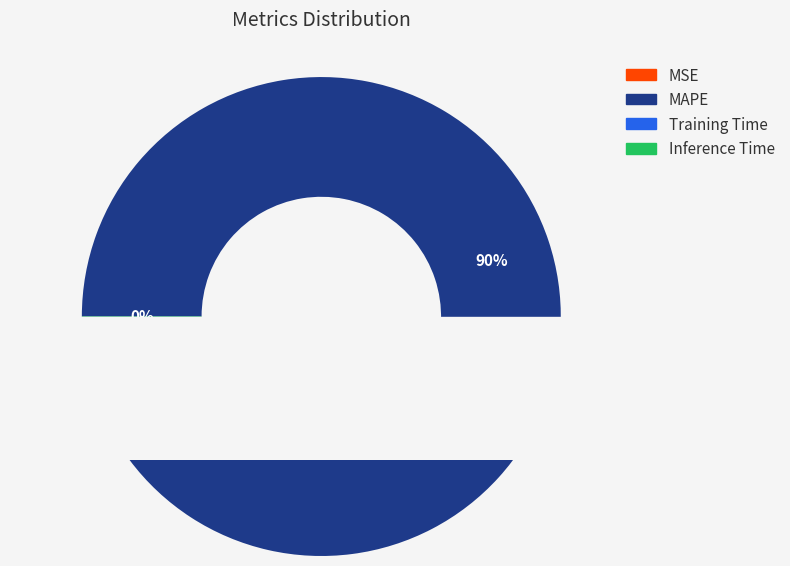

Do MAPE and Training Time together represent more than half of the pie?

Yes